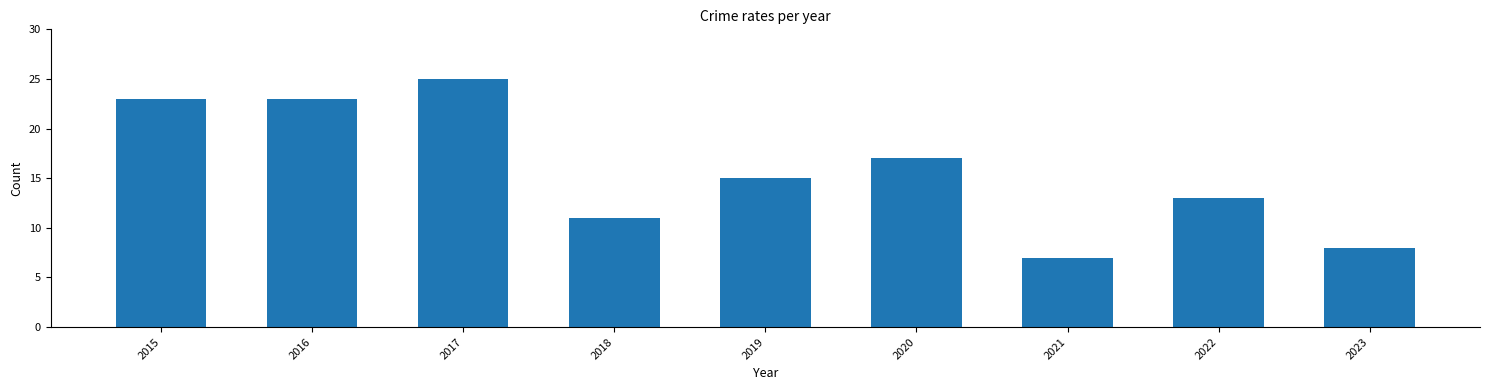

What is the difference between the values at 2015 and 2020?

6